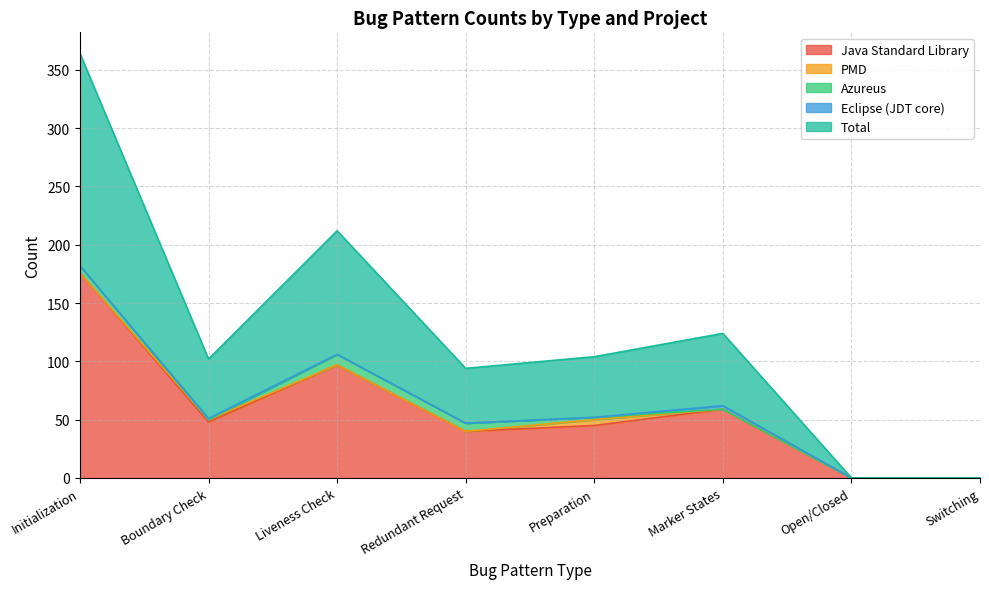

What is the maximum value shown in the chart?

182